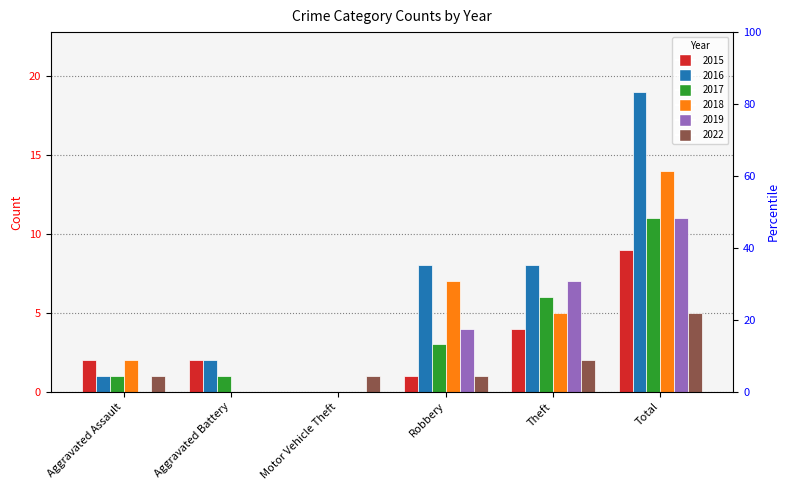

Does the chart contain stacked bars?

No